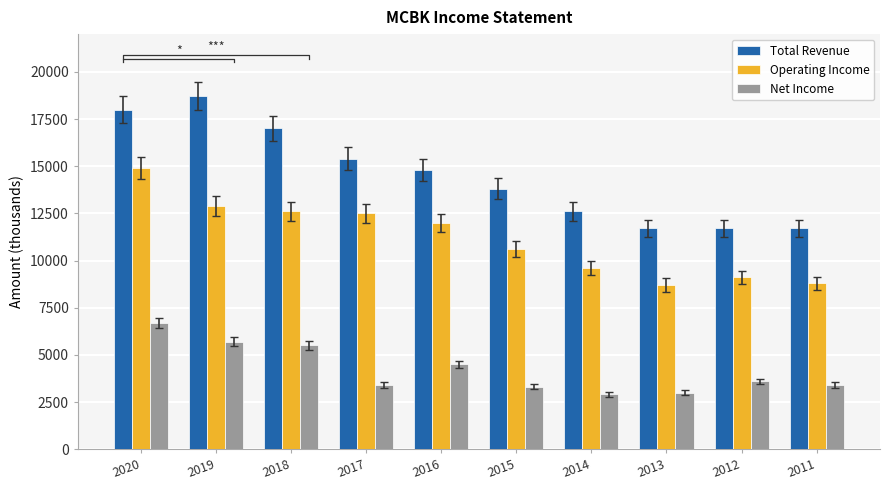

True or false: Total Revenue has a value of 17000 at 2018.

True